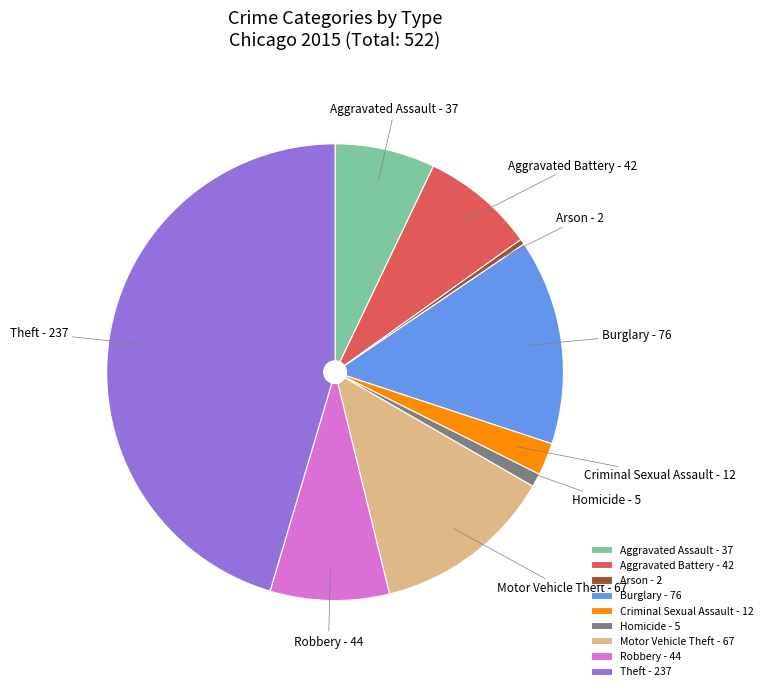

Between Criminal Sexual Assault and Aggravated Battery, which is larger?

Aggravated Battery